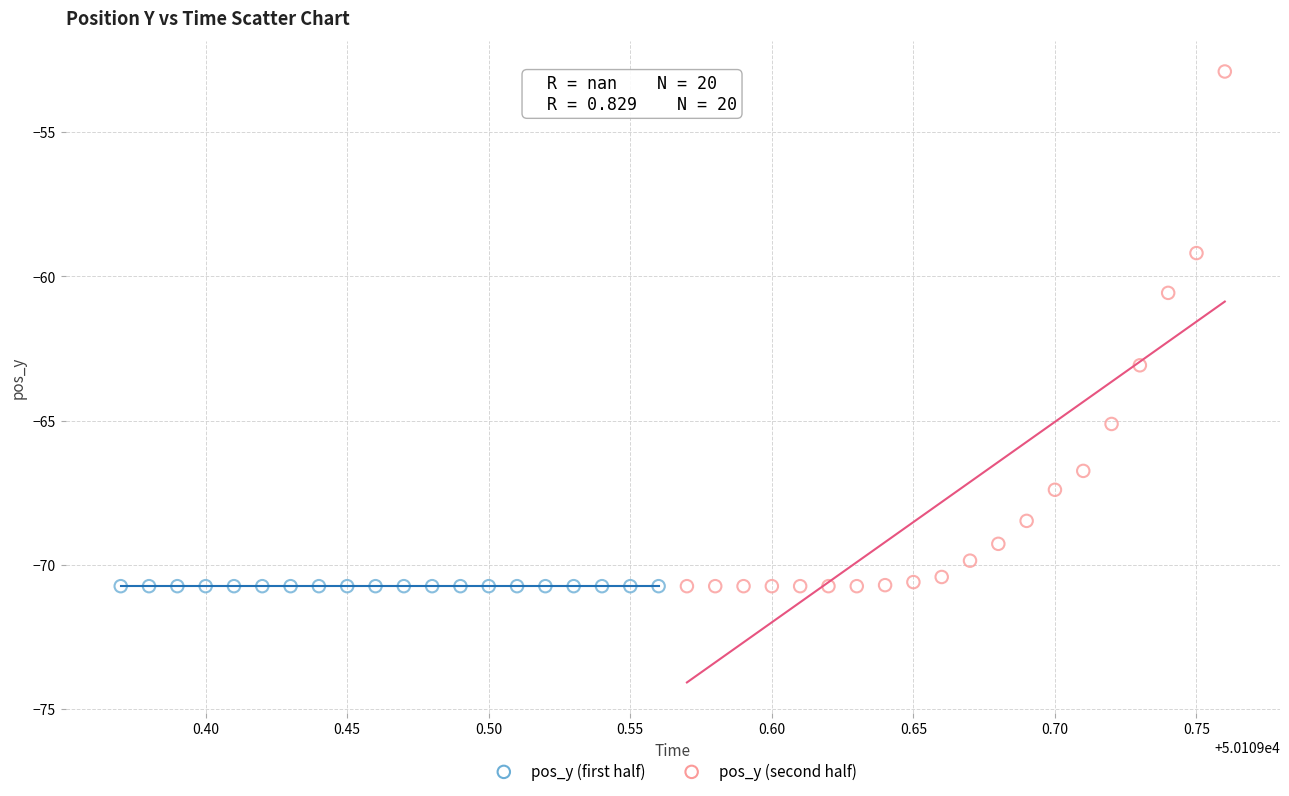

Which series contains the highest Y value?

pos_y (second half)